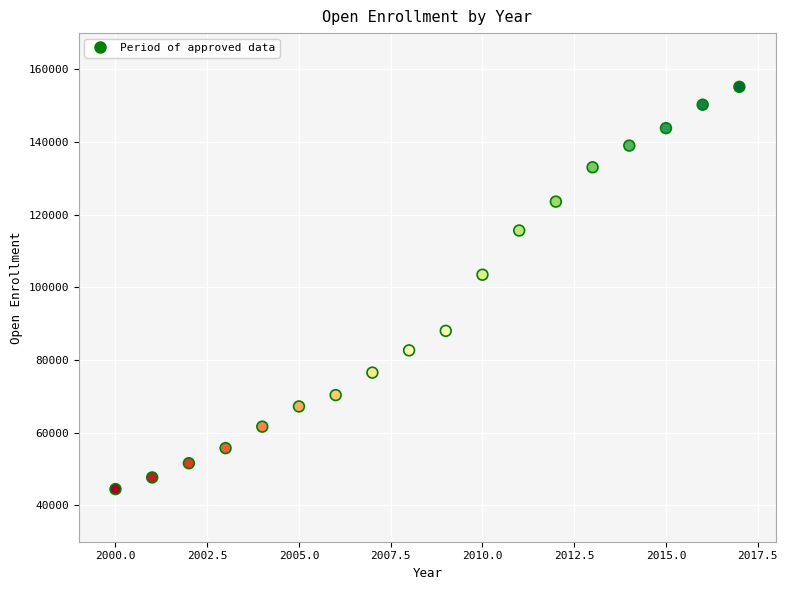

What is the range of X values (max minus min)?

17